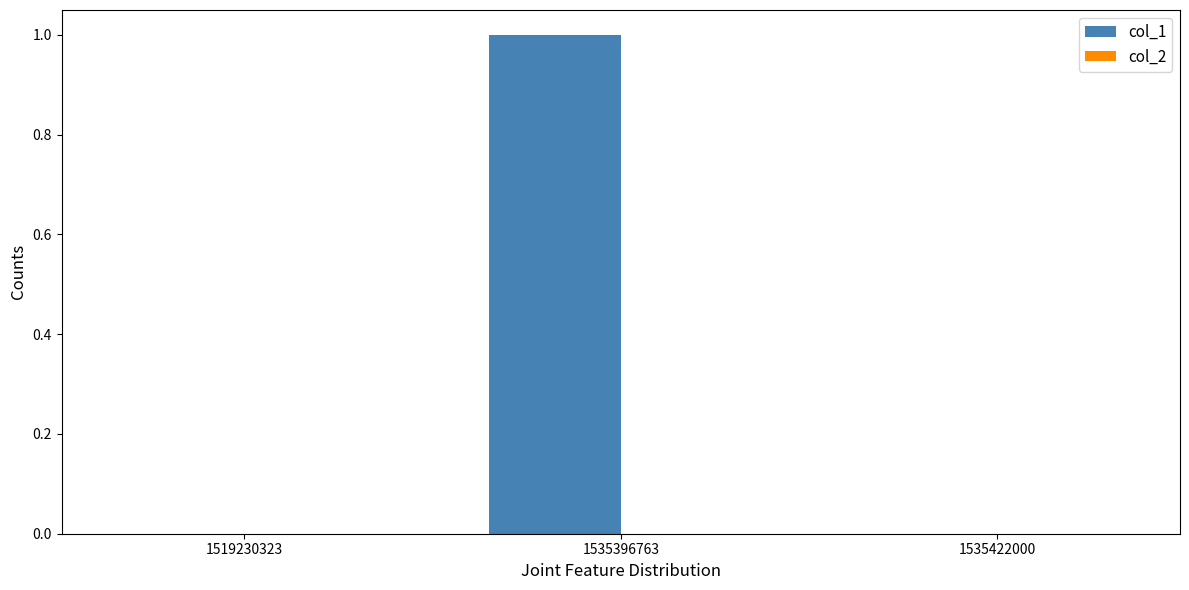

Between 1535396763 and 1535422000, which is larger?

1535396763